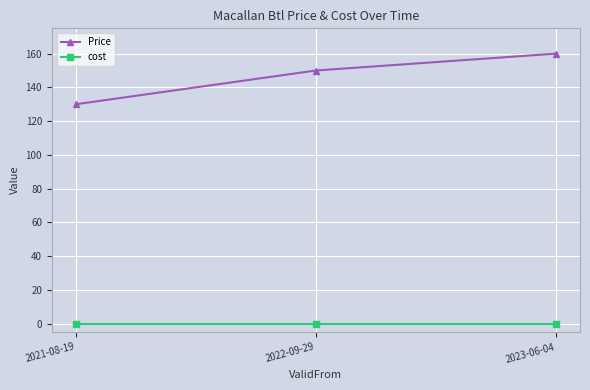

How many lines are shown in the chart?

2